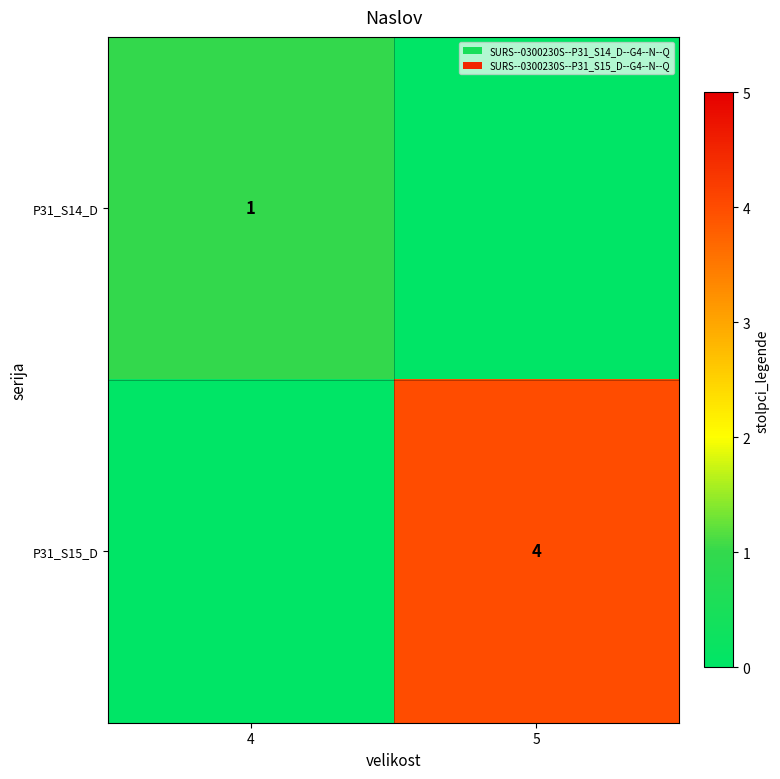

True or false: P31_S15_D has a value of 4 at 5.

True